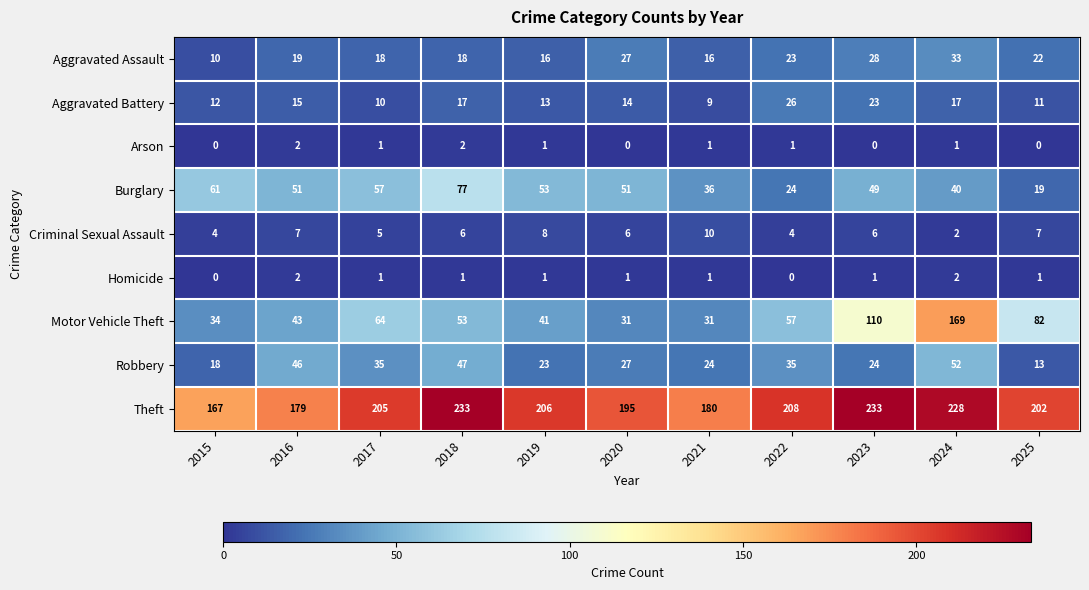

Which series changed the most between 2016 and 2023?

Motor Vehicle Theft